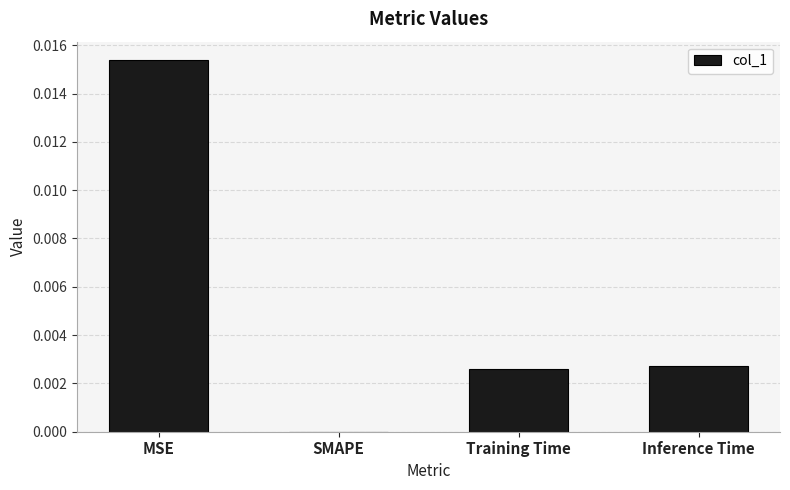

The value at MSE is 0.0. True or false?

True